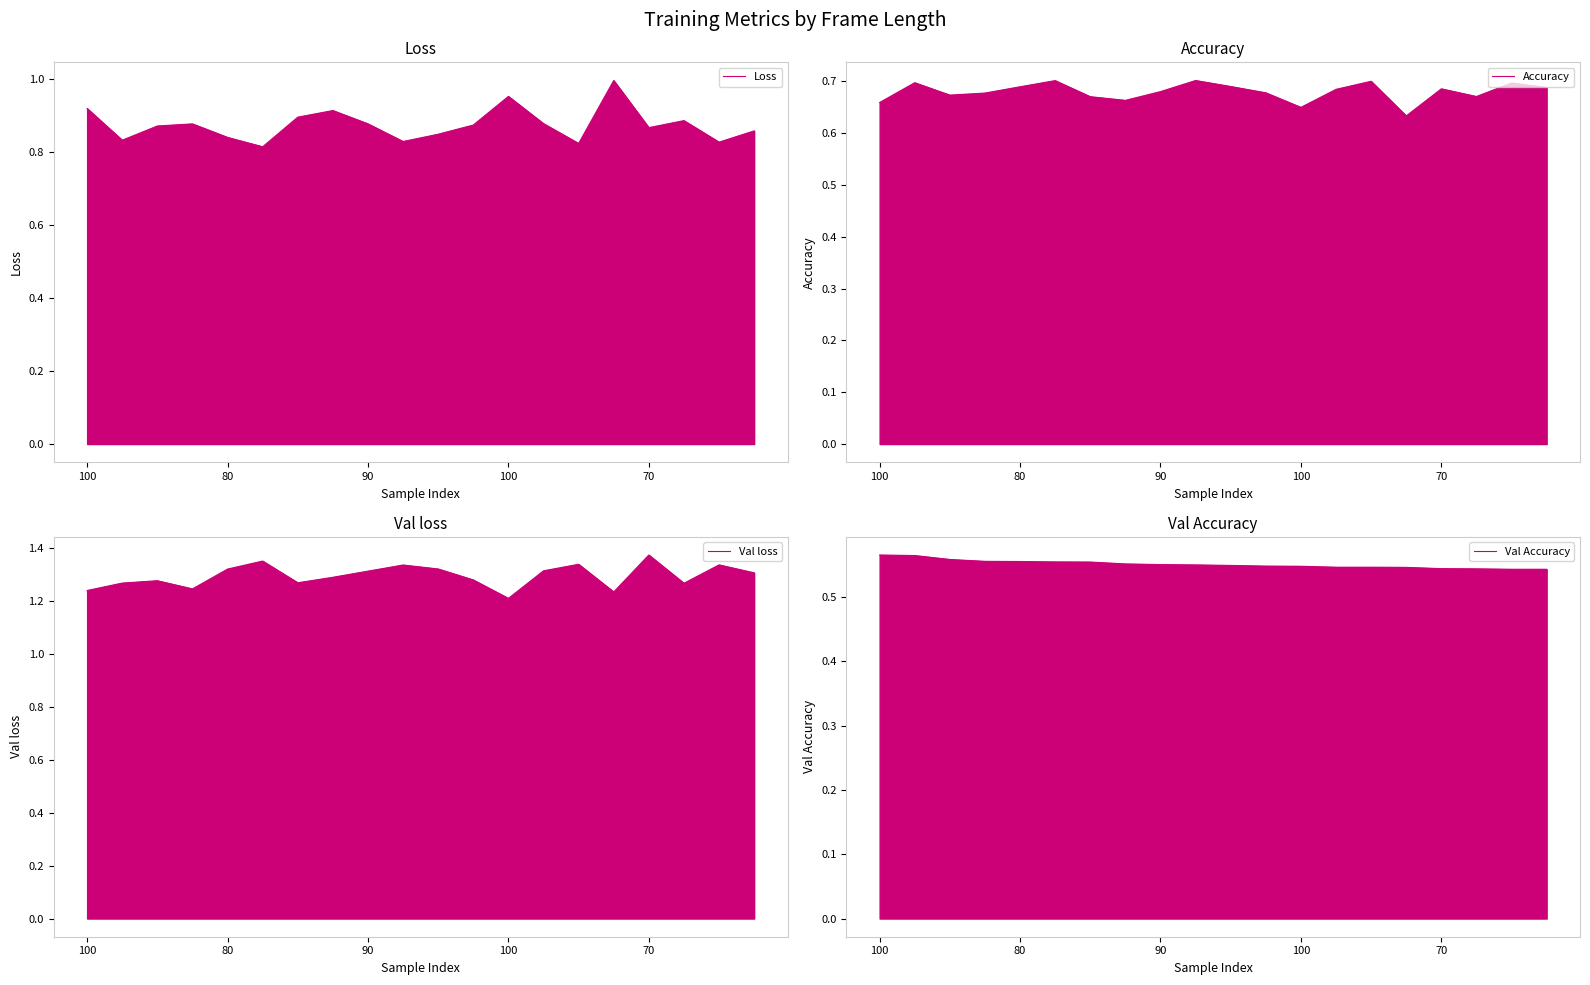

Rank the series by their maximum value, from highest to lowest.

Val loss, Loss, Accuracy, Val Accuracy